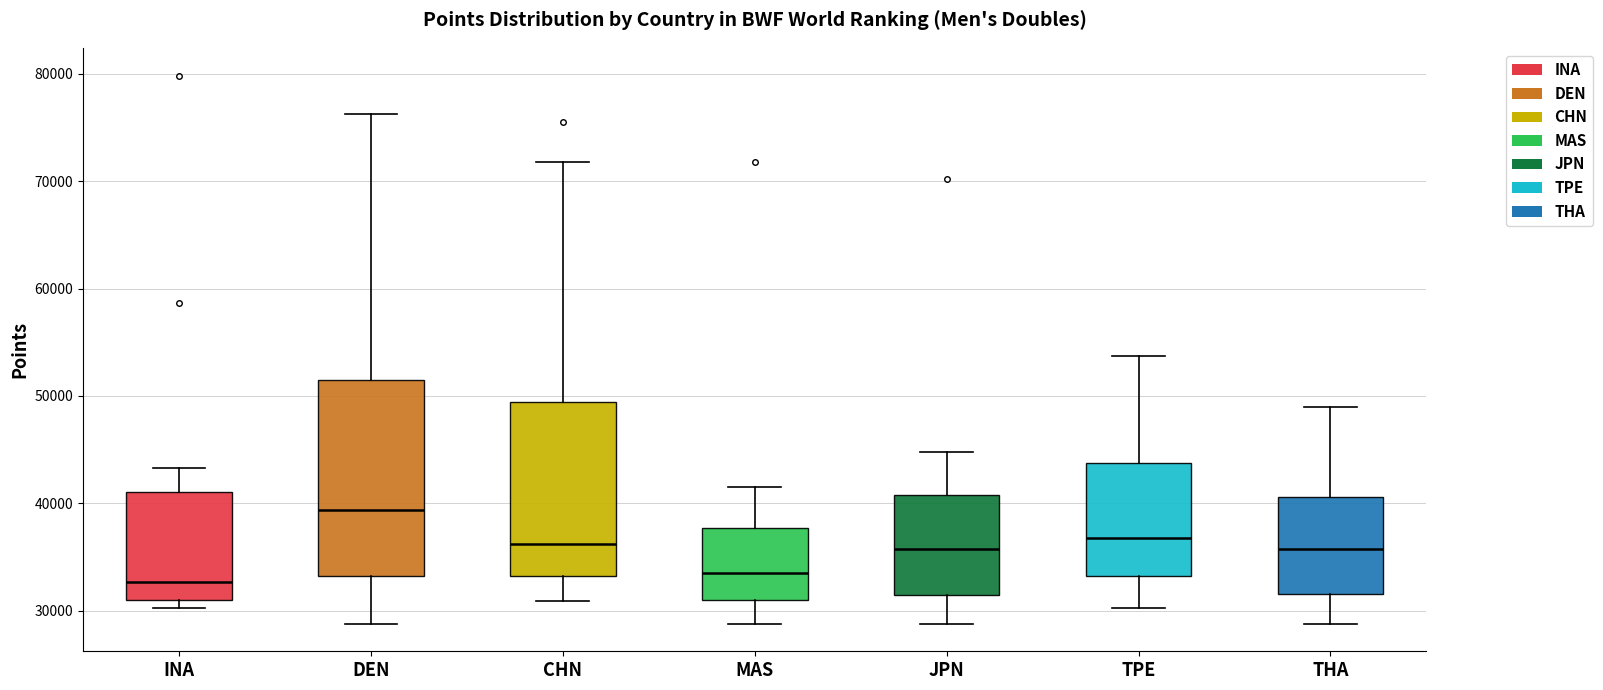

Where does the lower whisker of the box for DEN end on the y-axis? The values are not printed on the chart, so give them approximately, as read against the axis.

29000